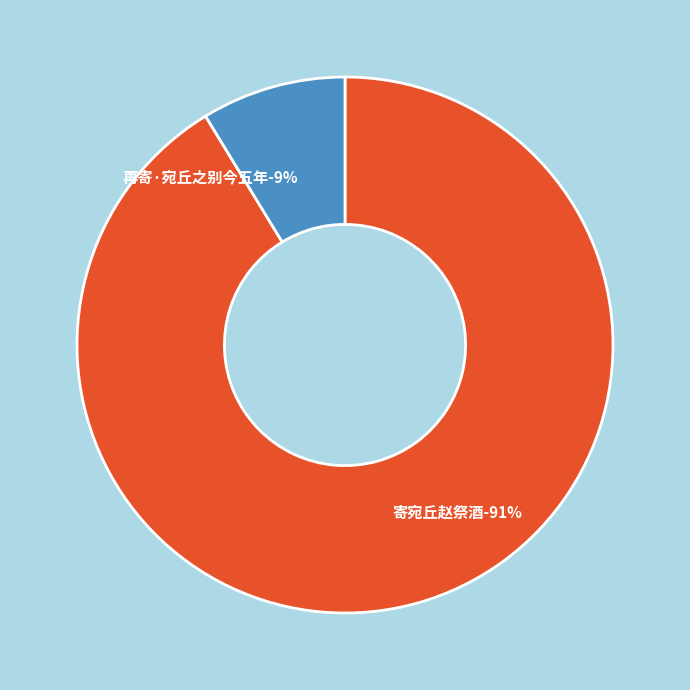

What percentage is NOT represented by 寄宛丘赵祭酒?

8.7%